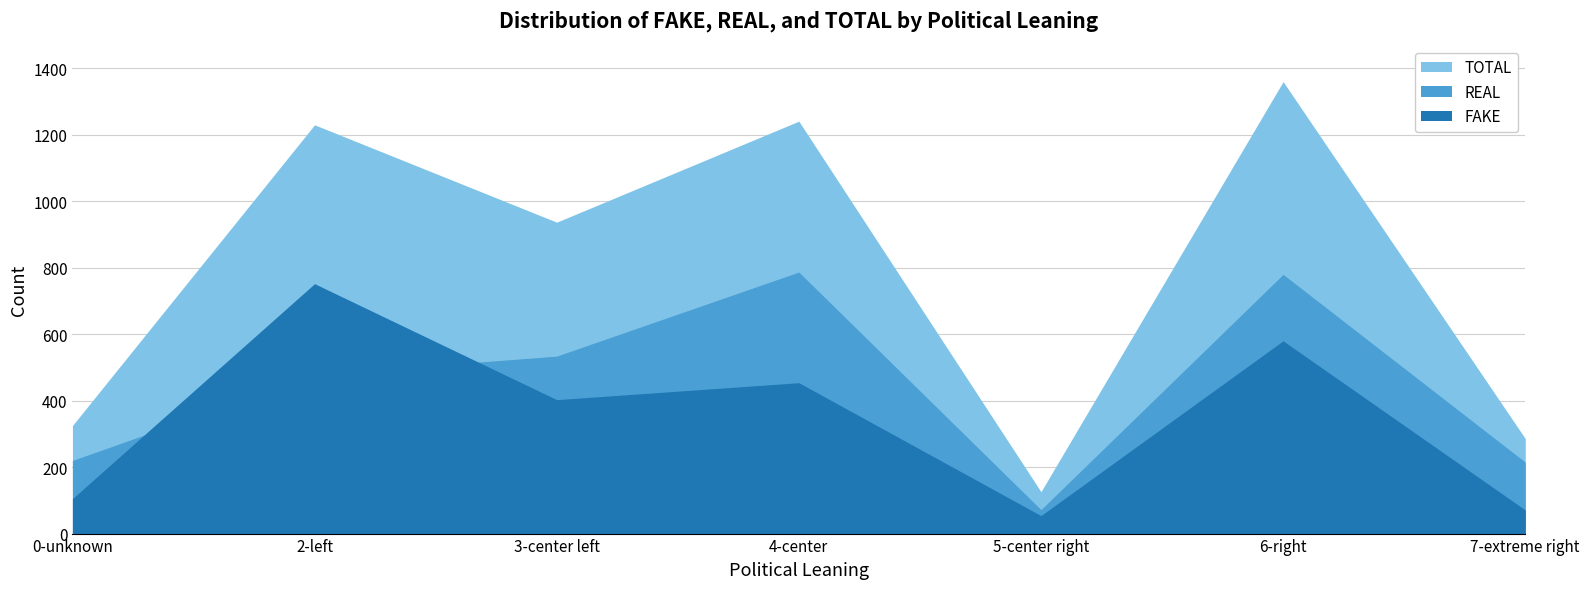

Reading left to right, extract all data points from this chart.

FAKE: 0-unknown=105	2-left=752	3-center left=403	4-center=454	5-center right=54	6-right=580	7-extreme right=71
REAL: 0-unknown=220	2-left=478	3-center left=534	4-center=787	5-center right=72	6-right=780	7-extreme right=215
TOTAL: 0-unknown=325	2-left=1230	3-center left=937	4-center=1241	5-center right=126	6-right=1360	7-extreme right=286